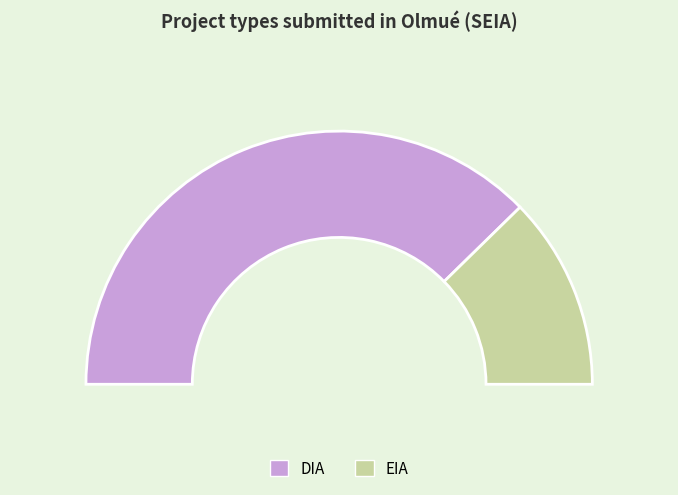

What is the ratio of the value at DIA to the value at EIA?

3.1